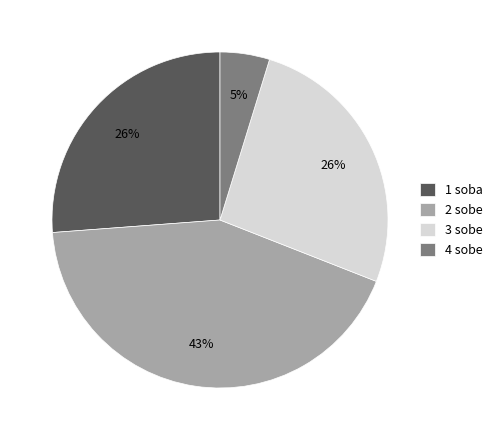

Is there a majority slice in this chart?

No